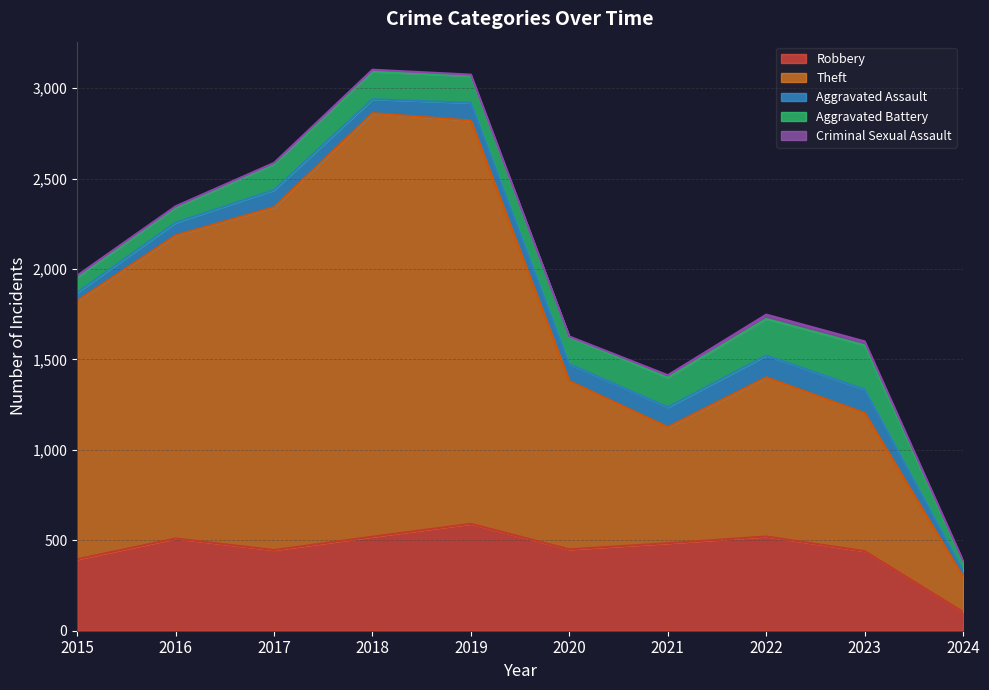

How many interior local peaks does the Theft series have?

2